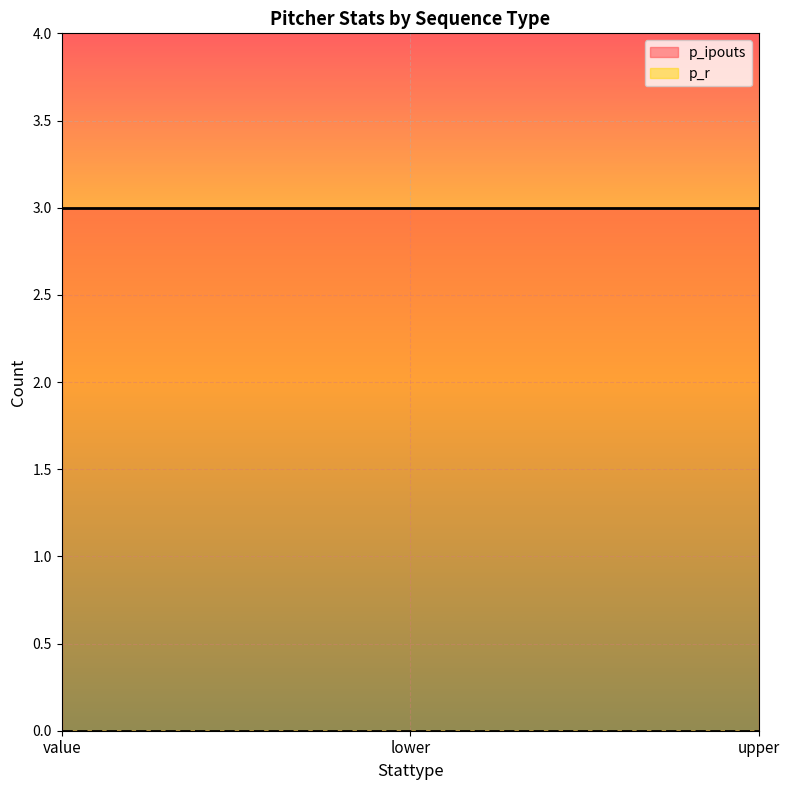

True or false: p_ipouts has a value of 2 at upper.

False